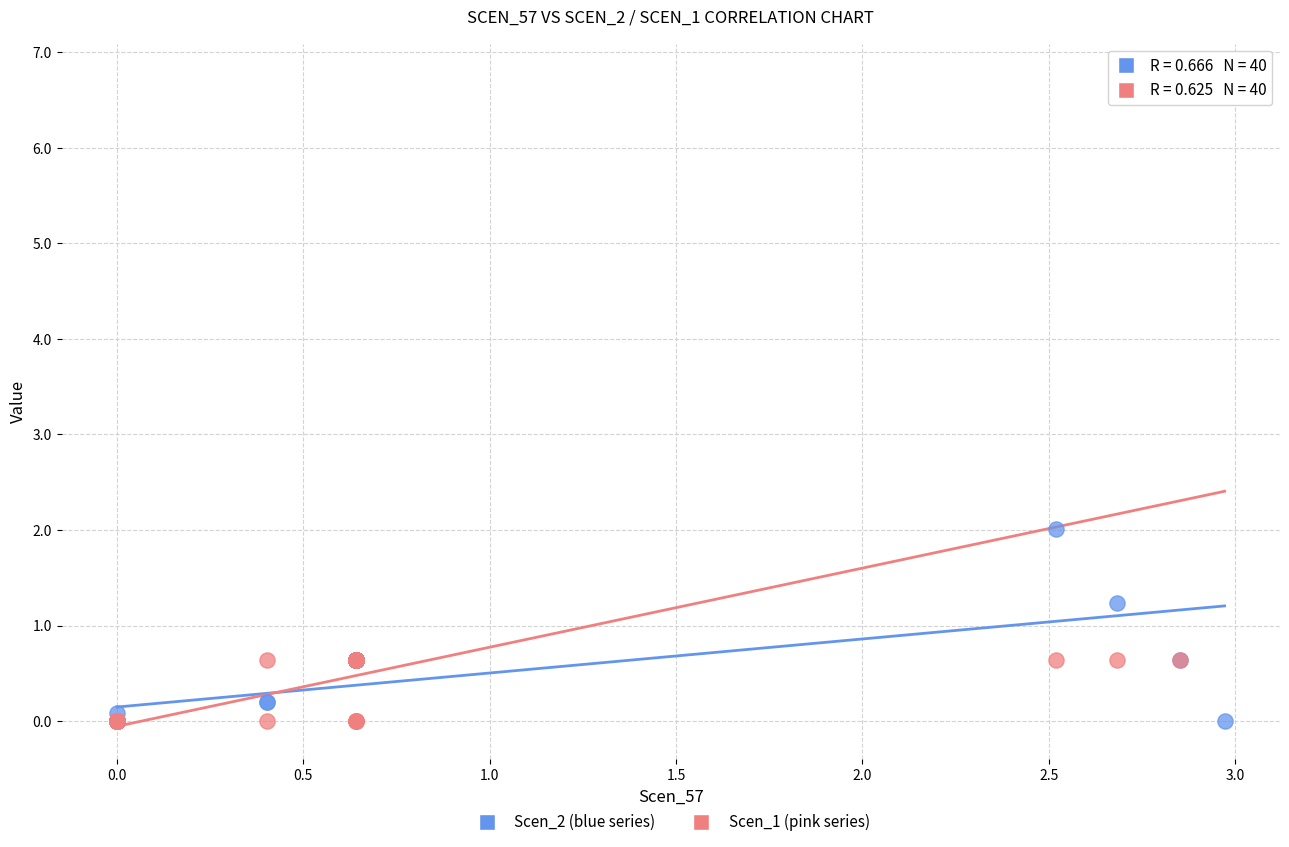

What are all the series names shown in the legend?

Scen_2 (blue series), Scen_1 (pink series)